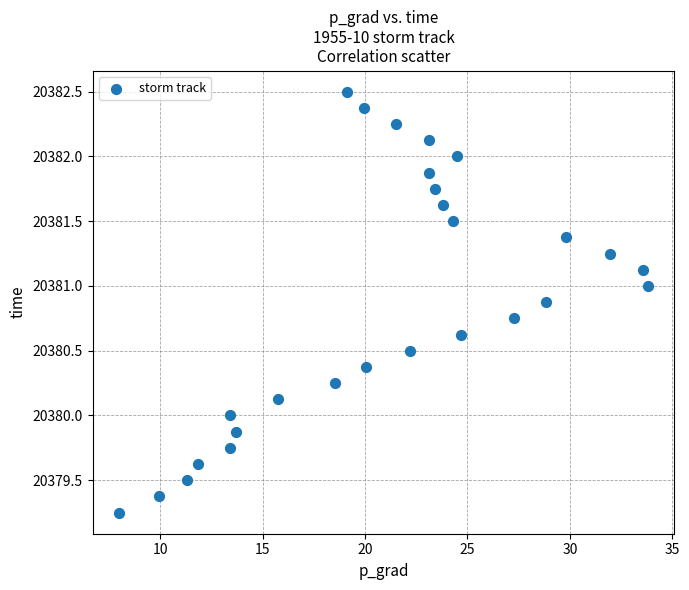

What is the range of X values (max minus min)?

25.8